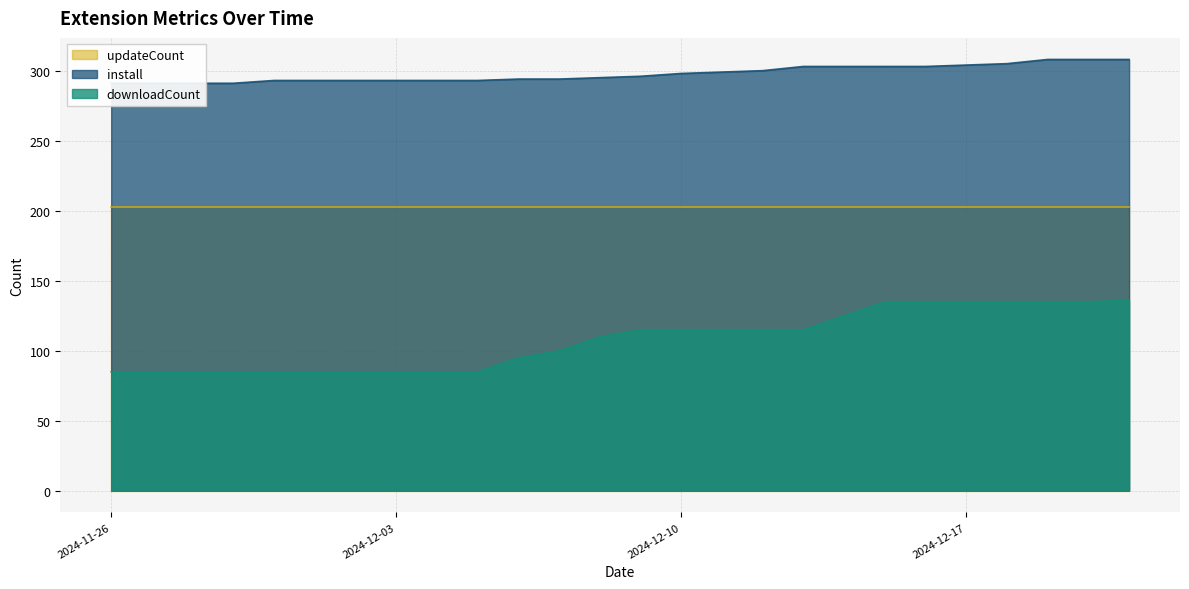

What position from the left is 2024-12-04?

9